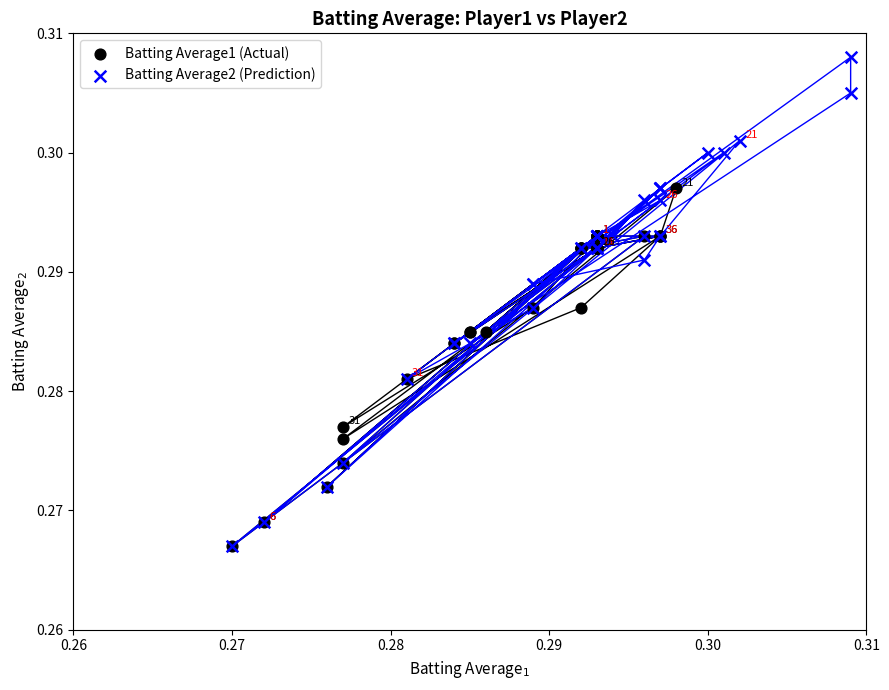

Which series has the largest Y range (max minus min)?

Batting Average2 (Prediction)